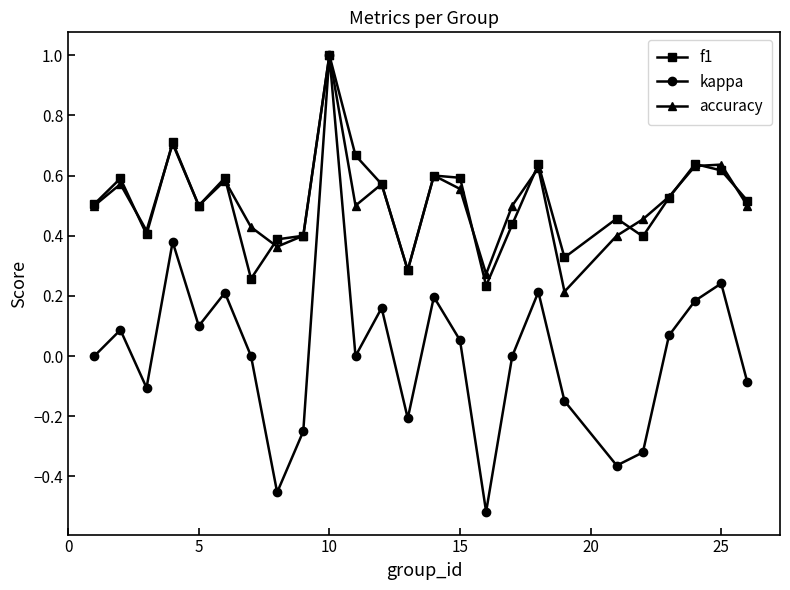

What is the maximum value for accuracy?

1.0